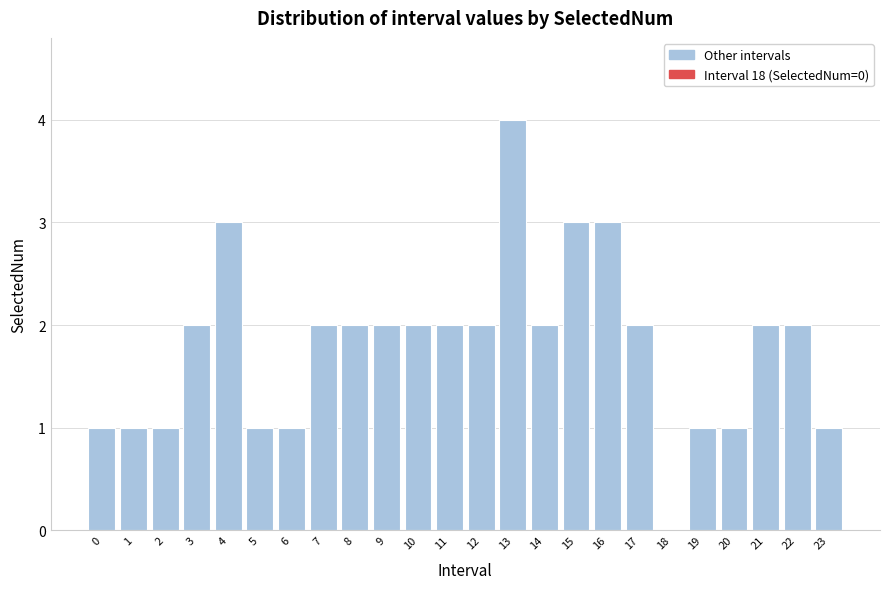

Reading left to right, what are all the values shown in this chart?

0=1	1=1	2=1	3=2	4=3	5=1	6=1	7=2	8=2	9=2	10=2	11=2	12=2	13=4	14=2	15=3	16=3	17=2	18=0	19=1	20=1	21=2	22=2	23=1